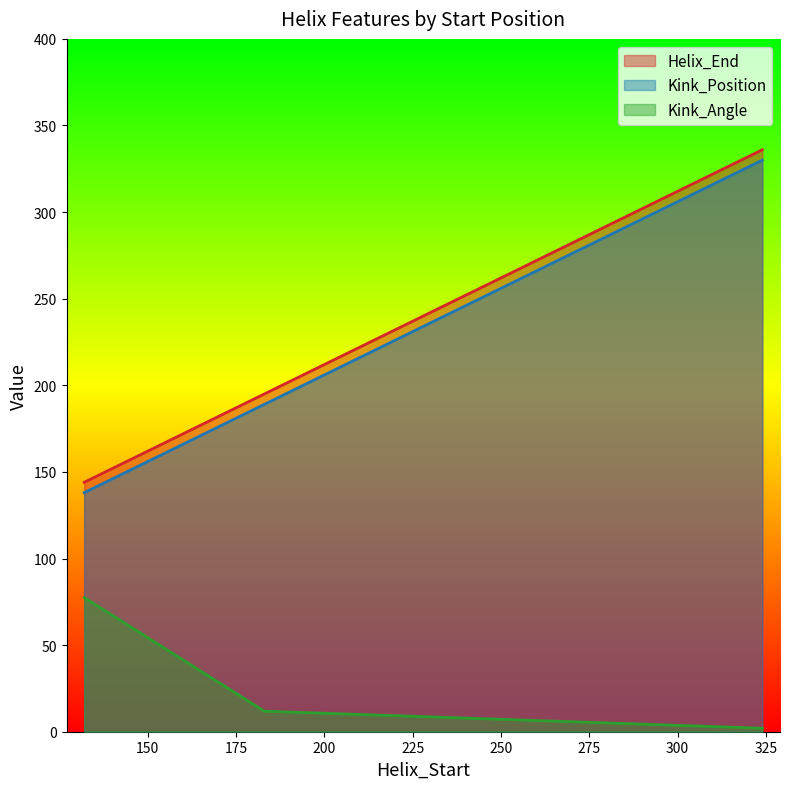

How many categories are shown in the chart?

3